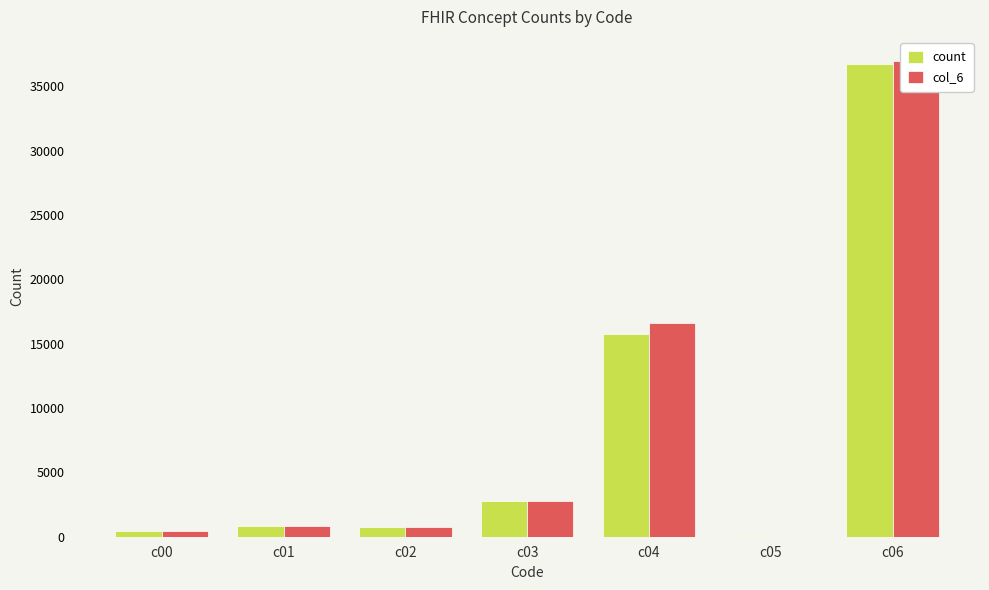

How many categories are shown in the chart?

7